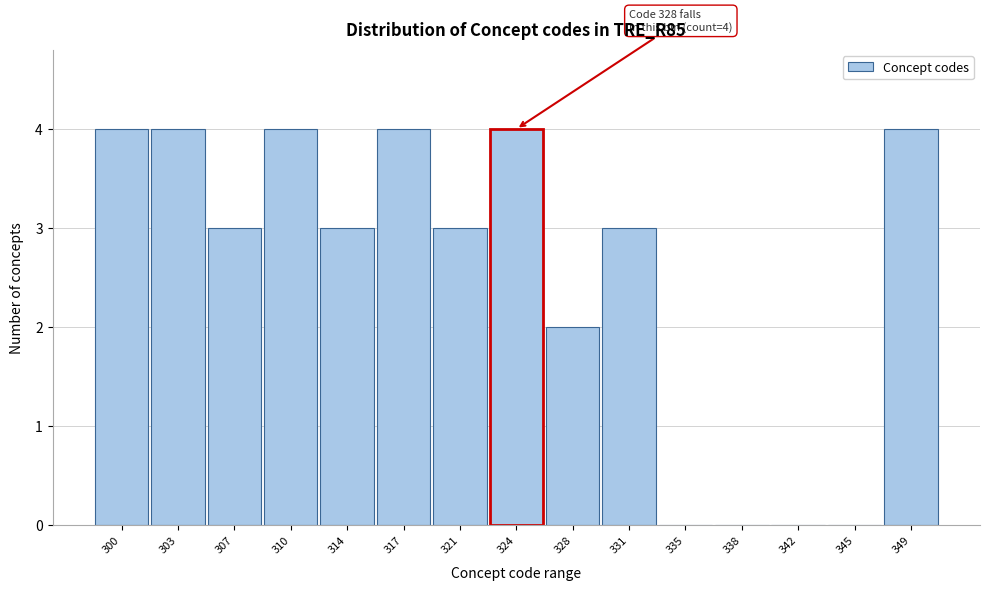

Reading left to right, what are all the values shown in this chart?

300=4	303=4	307=3	310=4	314=3	317=4	321=3	324=4	328=2	331=3	335=0	338=0	342=0	345=0	349=4